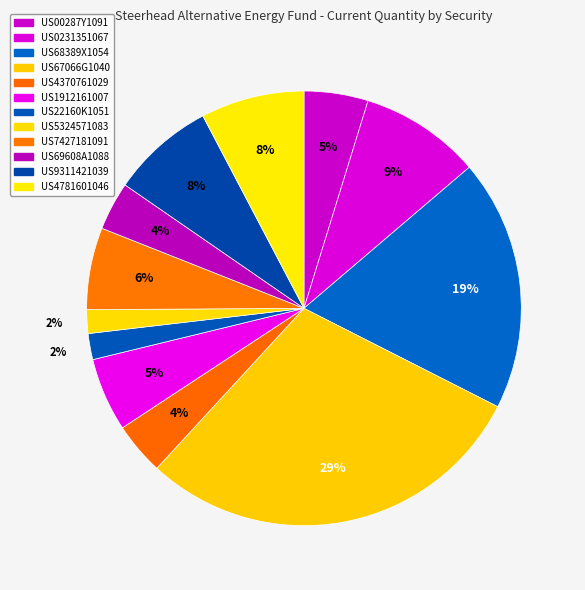

Approximately how many times larger is the value at US0231351067 compared to US5324571083?

5.1